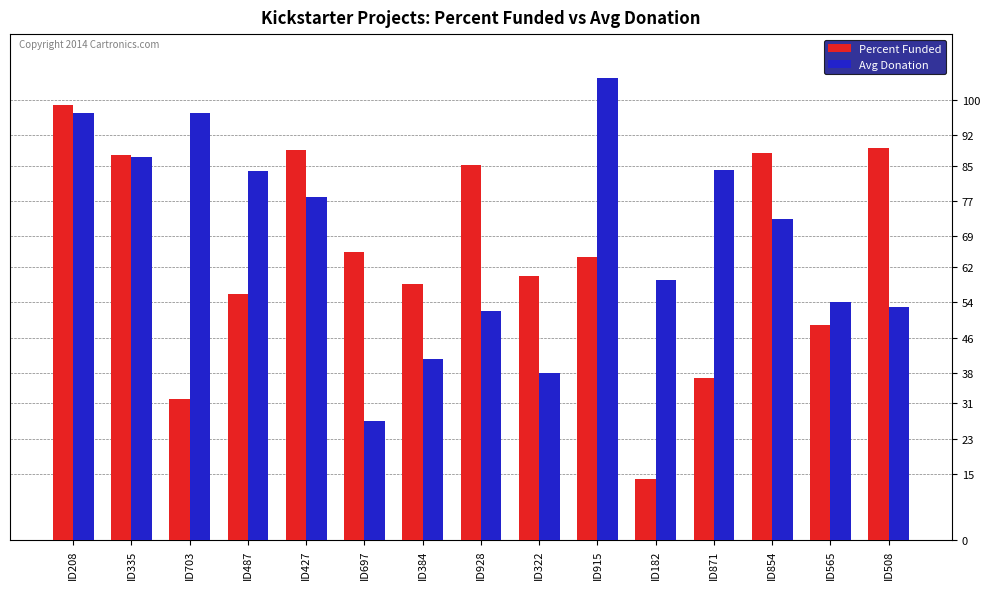

What is the label of the 12th bar from the left?

ID871